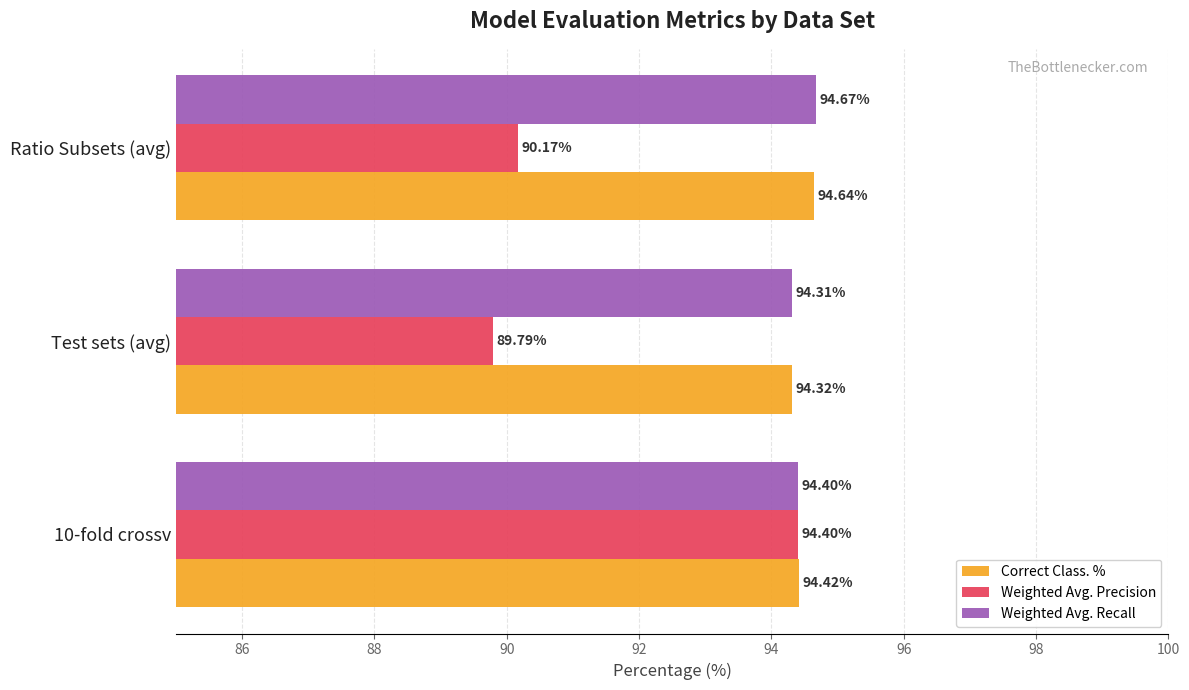

Which series has the largest range (max minus min)?

Weighted Avg. Precision